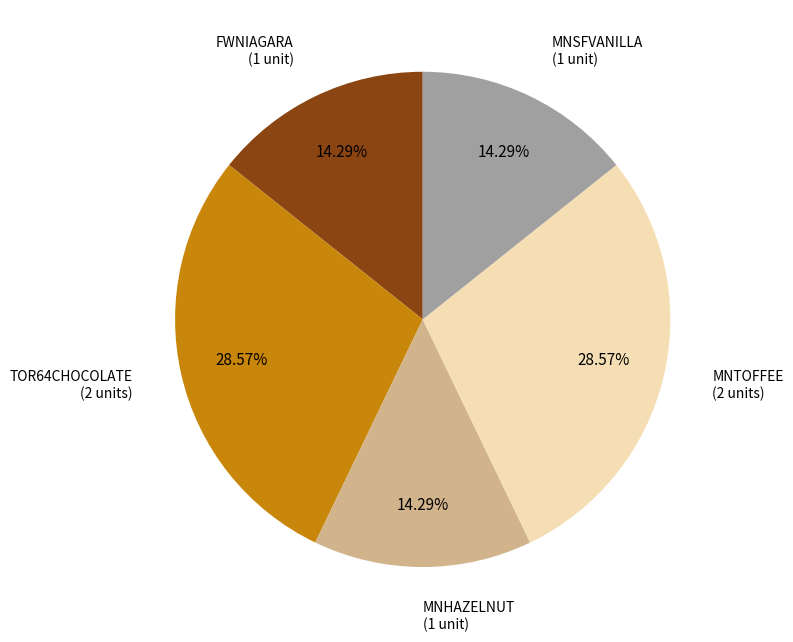

Approximately how many times larger is the value at TOR64CHOCOLATE compared to MNSFVANILLA?

2.0